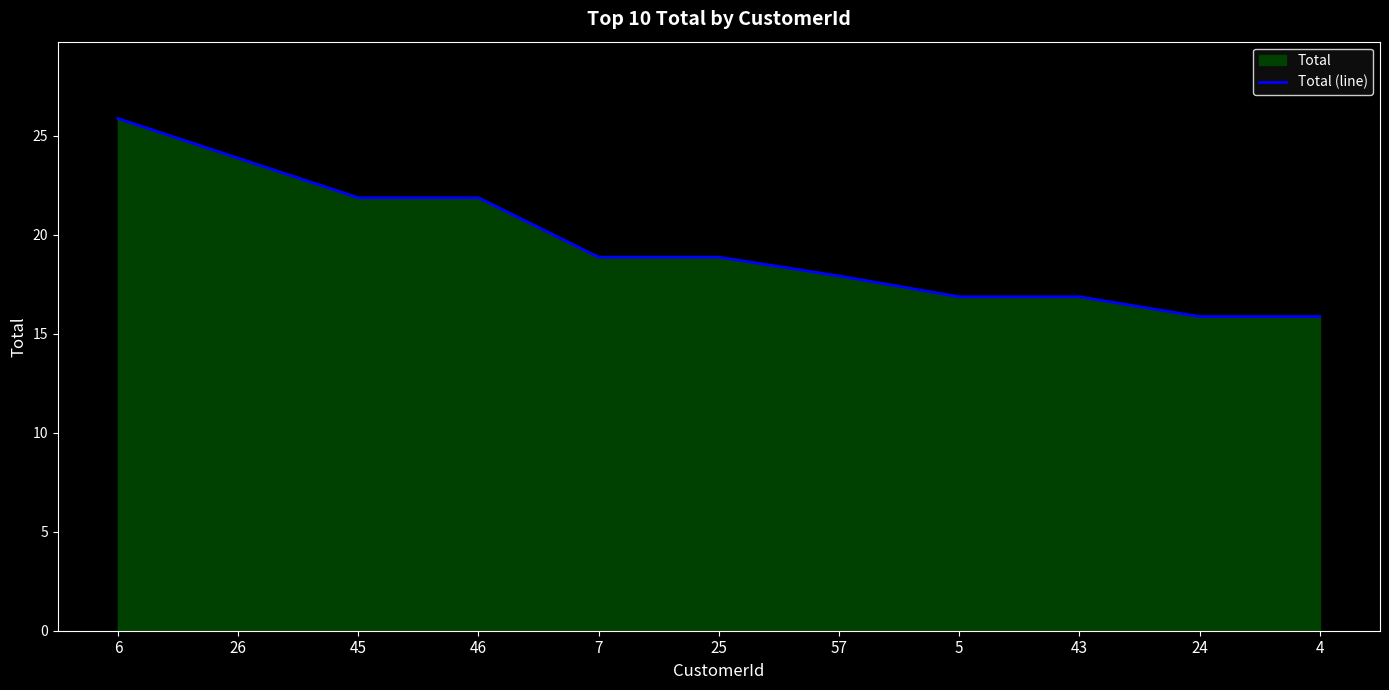

Does the chart display data point markers on the line(s)?

No